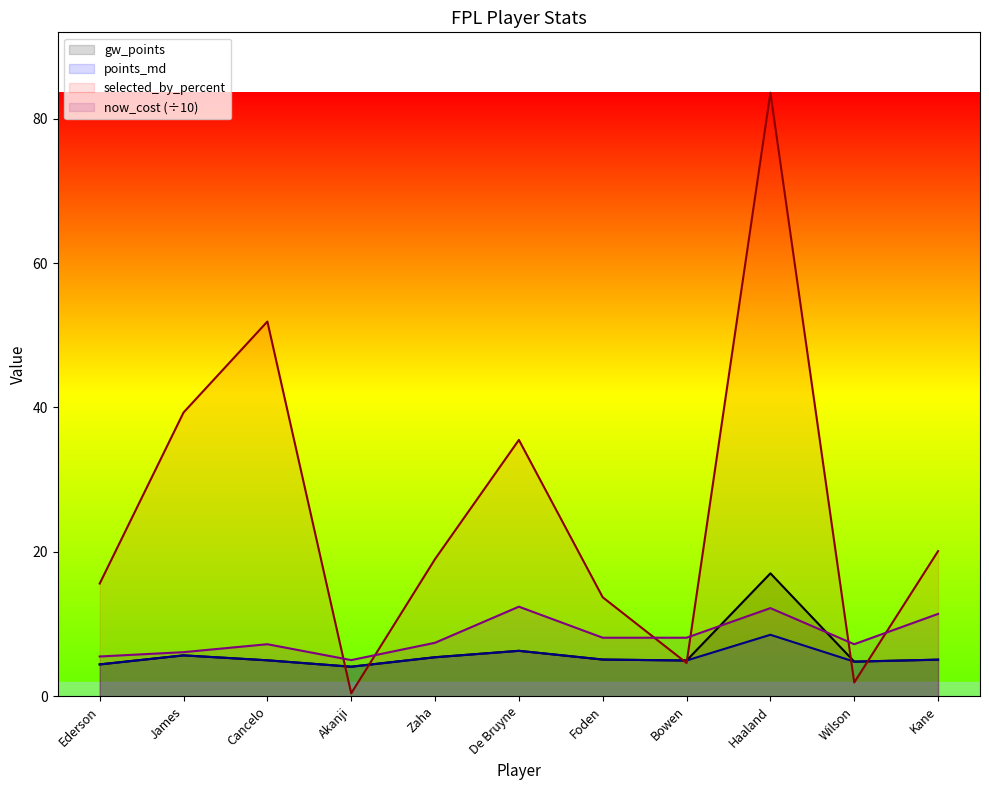

The now_cost series shows 20.3 at De Bruyne. True or false?

False